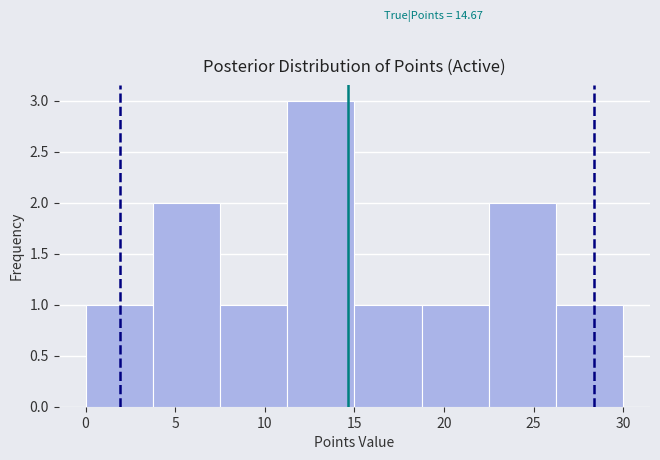

Which range on the x-axis has the tallest bar?

11.25 to 15.00